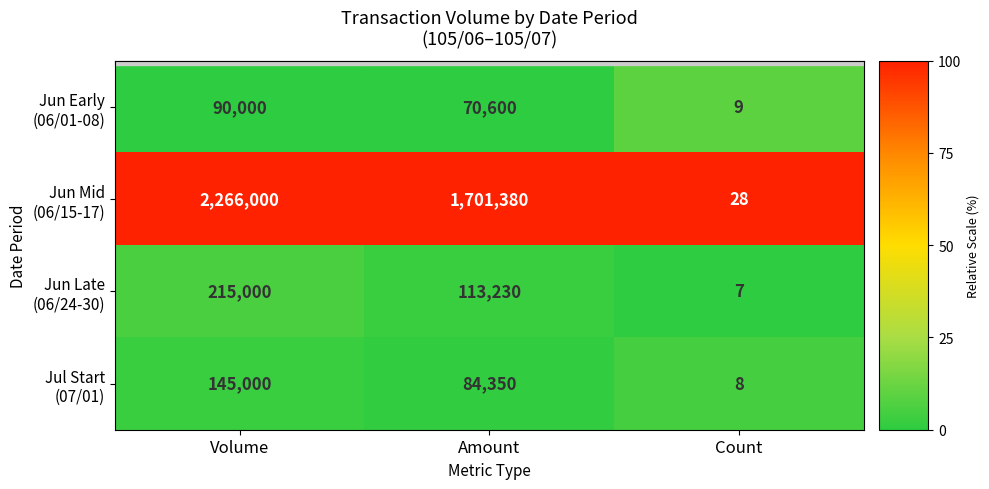

At which category is the sum across all series the highest?

Volume